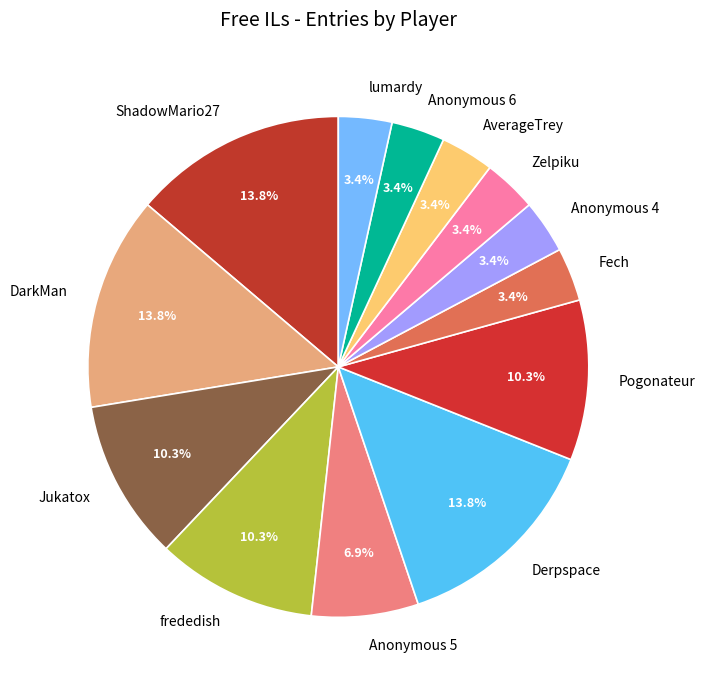

To the nearest percent, what is the average slice percentage?

8%